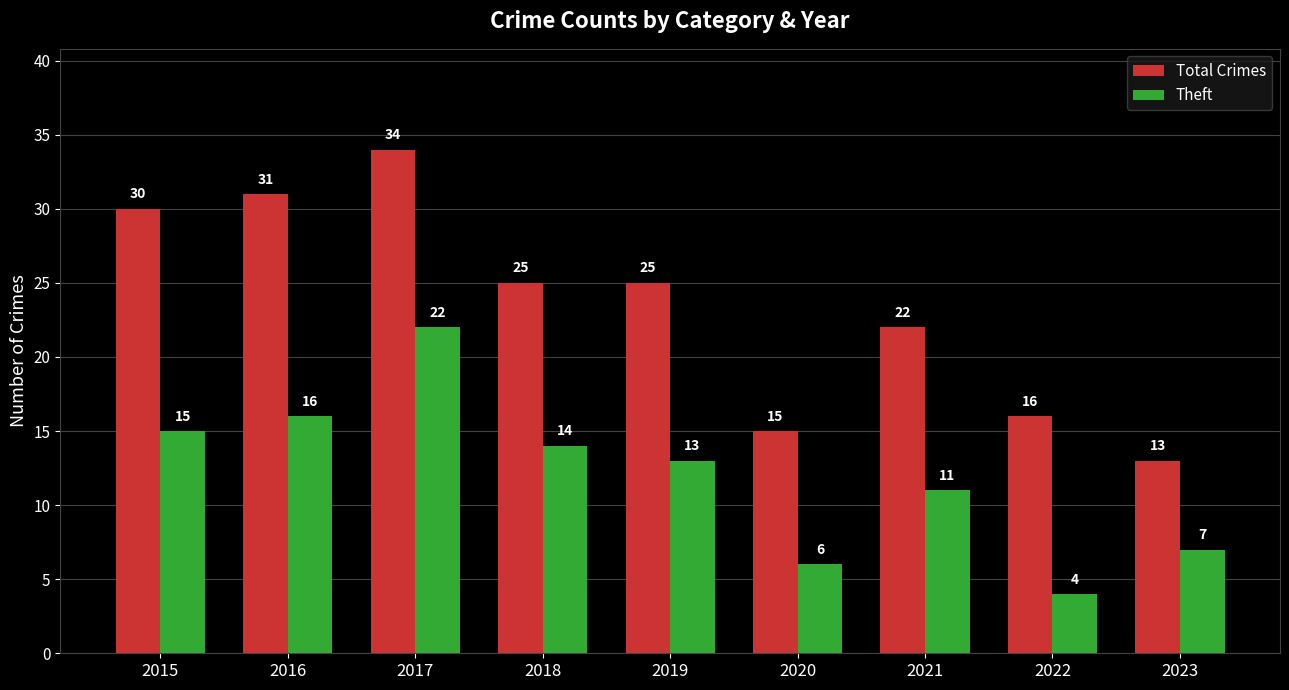

Which label corresponds to the smallest value in the chart?

2022